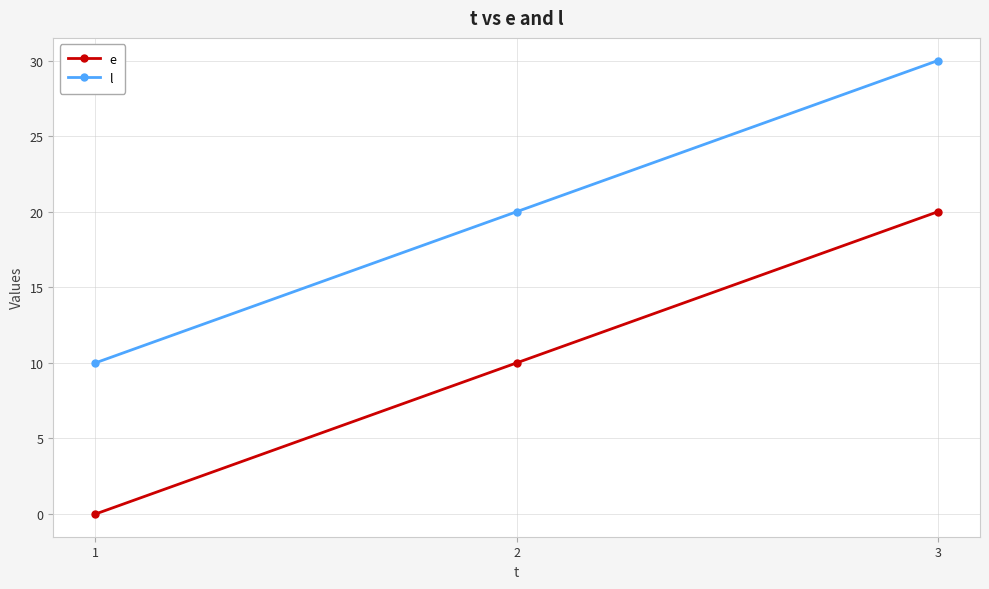

What is the maximum value shown in the chart?

30